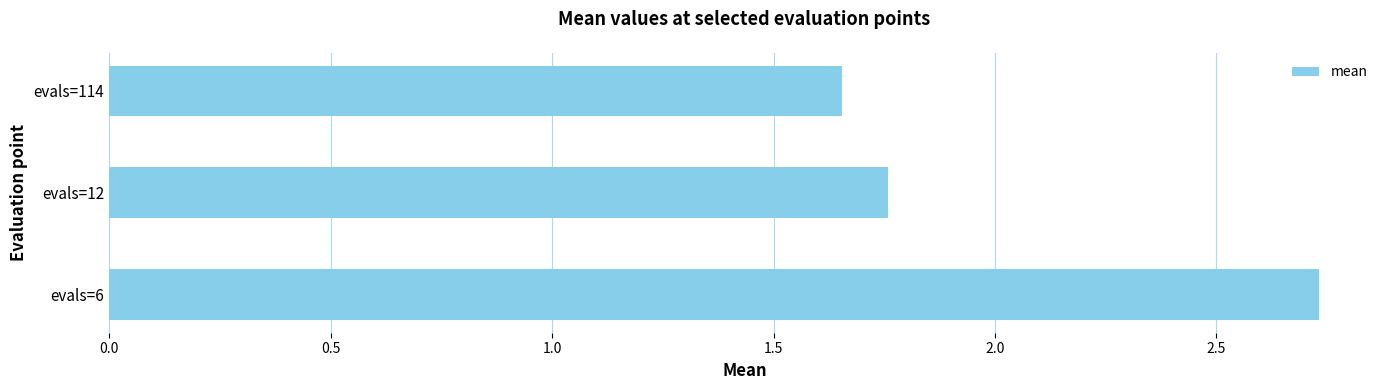

How many bars are there in total?

3